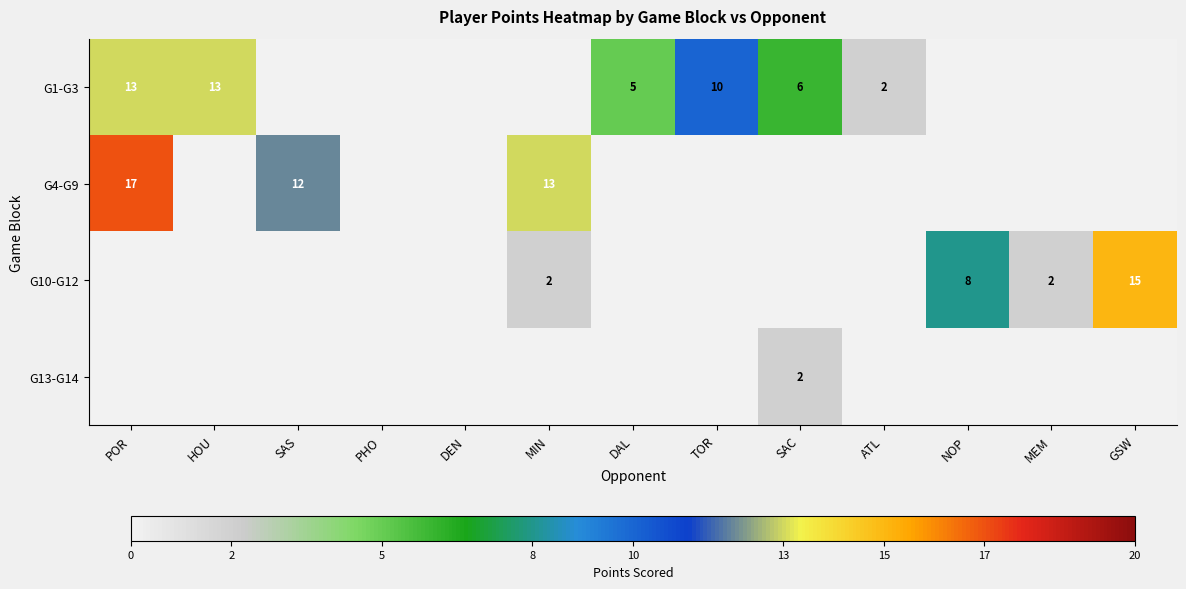

The value of G10-G12 at NOP is 8. True or false?

True